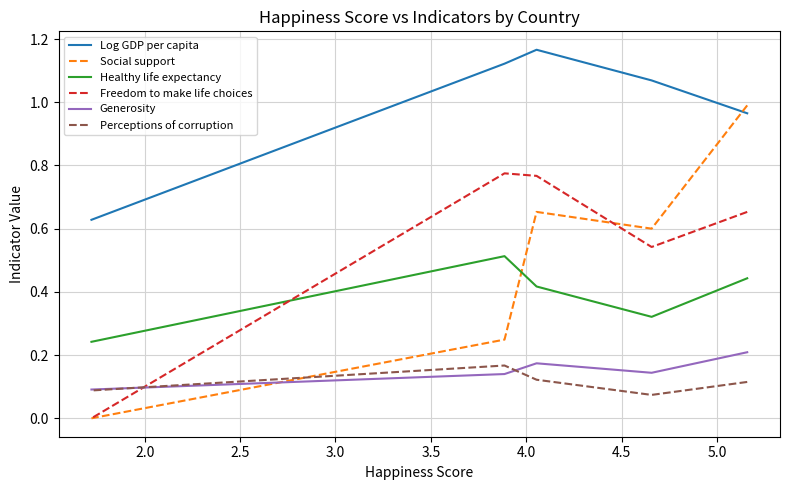

What is the approximate value of Generosity at 2.0?

0.1